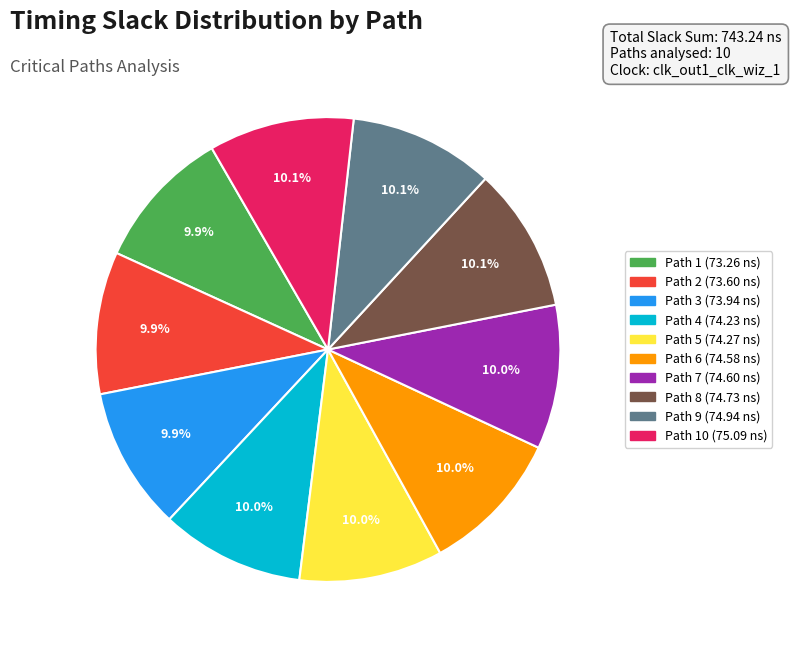

How many segments does this pie chart have?

10